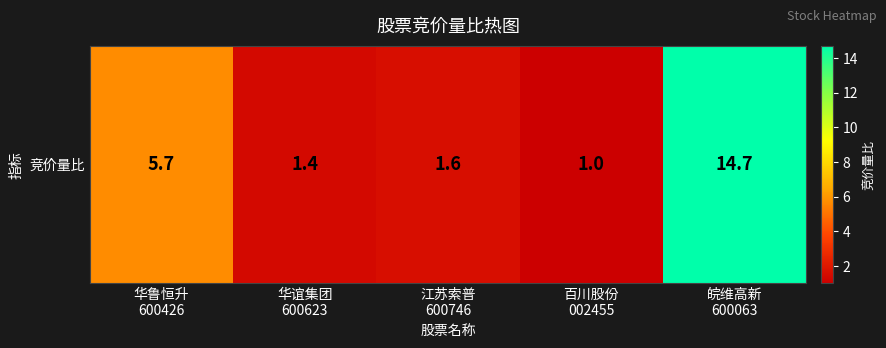

Approximately how many times larger is the value at 江苏索普
600746 compared to 华谊集团
600623?

1.1